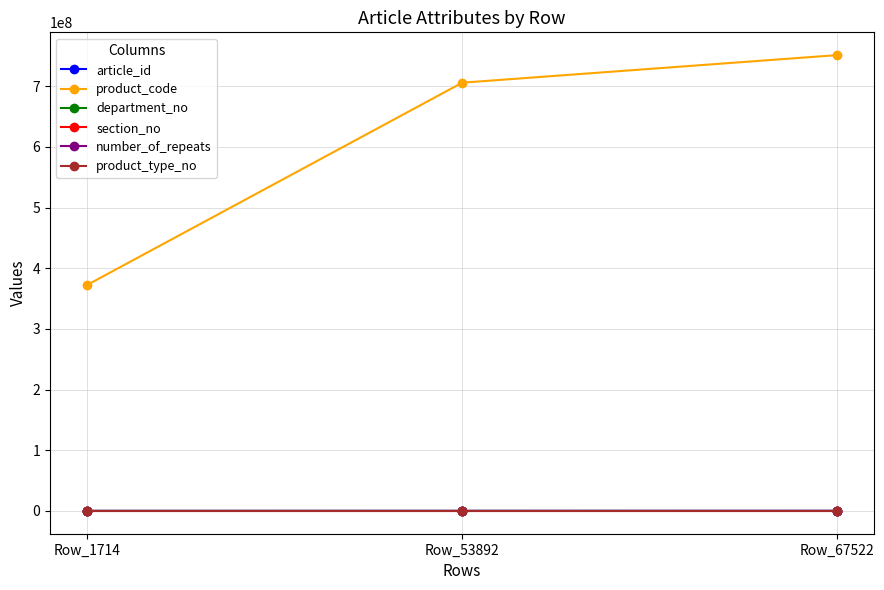

Which label corresponds to the largest value in the chart?

Row_67522